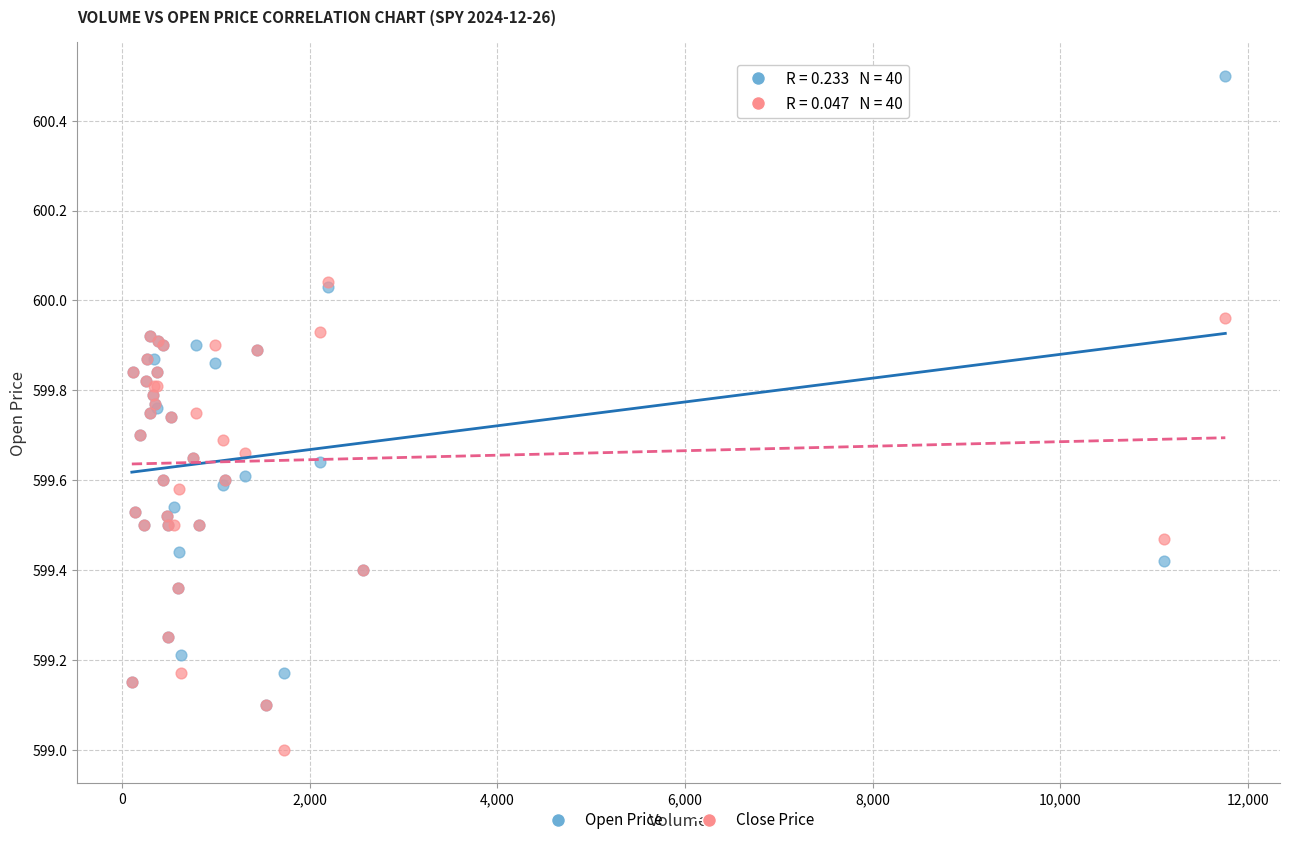

Which series has the widest spread of Y values?

Open Price